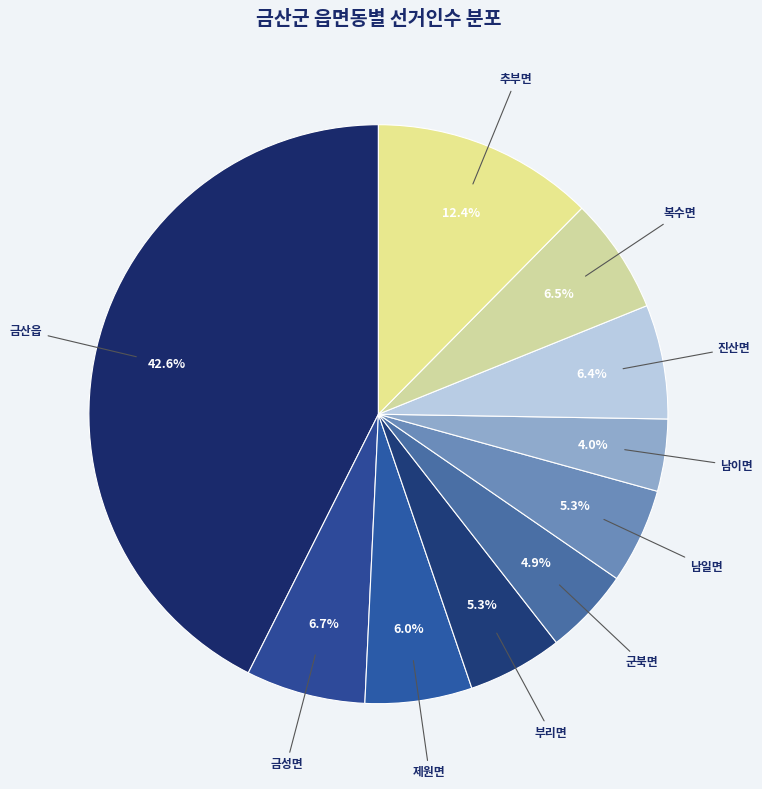

What is the ratio of the value at 복수면 to the value at 제원면?

1.1